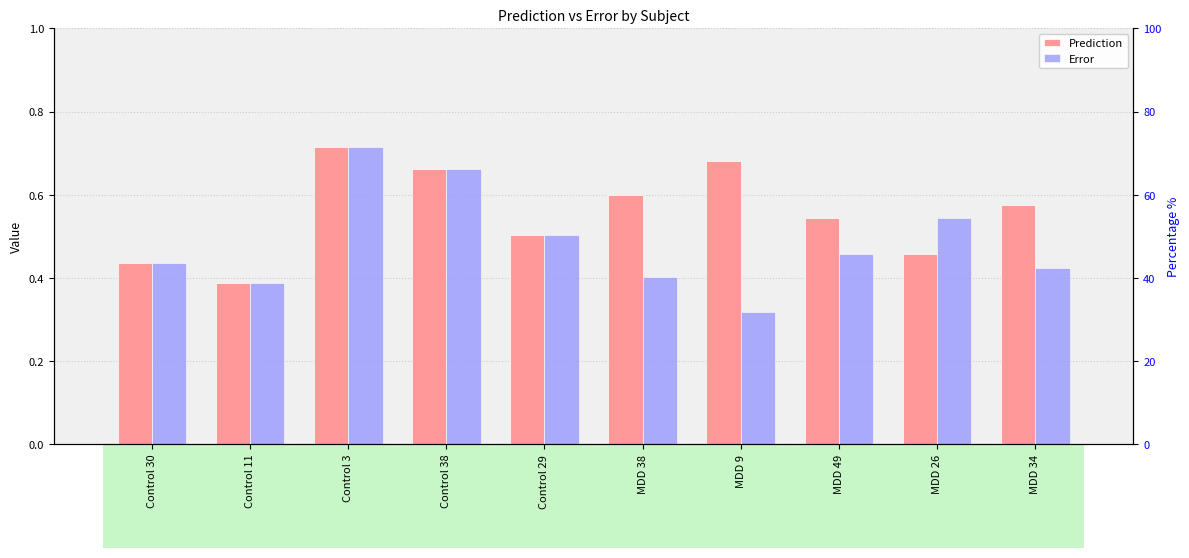

What is the maximum value for Prediction?

0.7